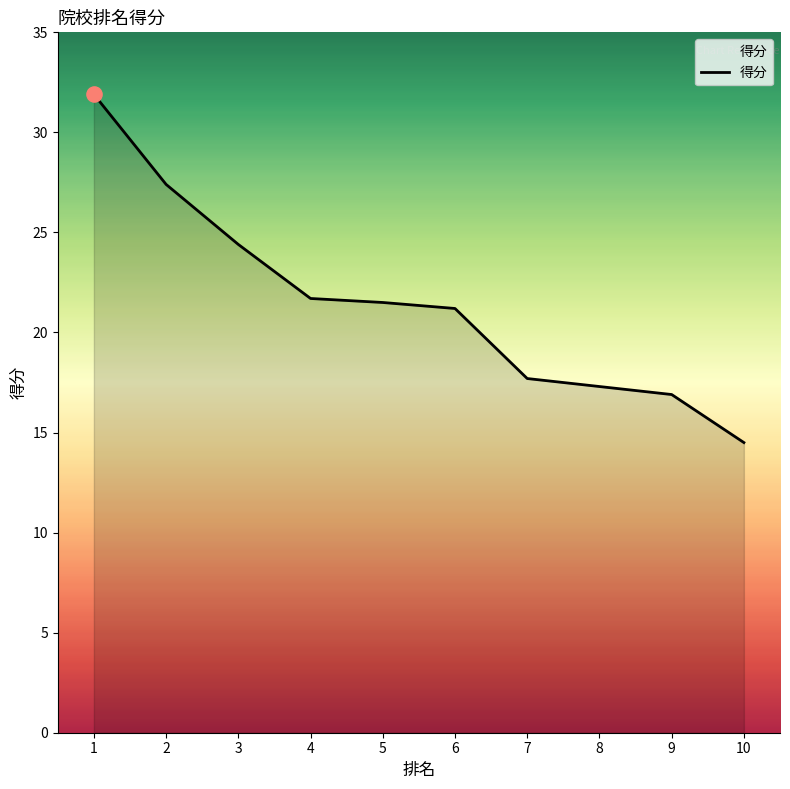

What is the change in value from 1 to 3?

-7.5